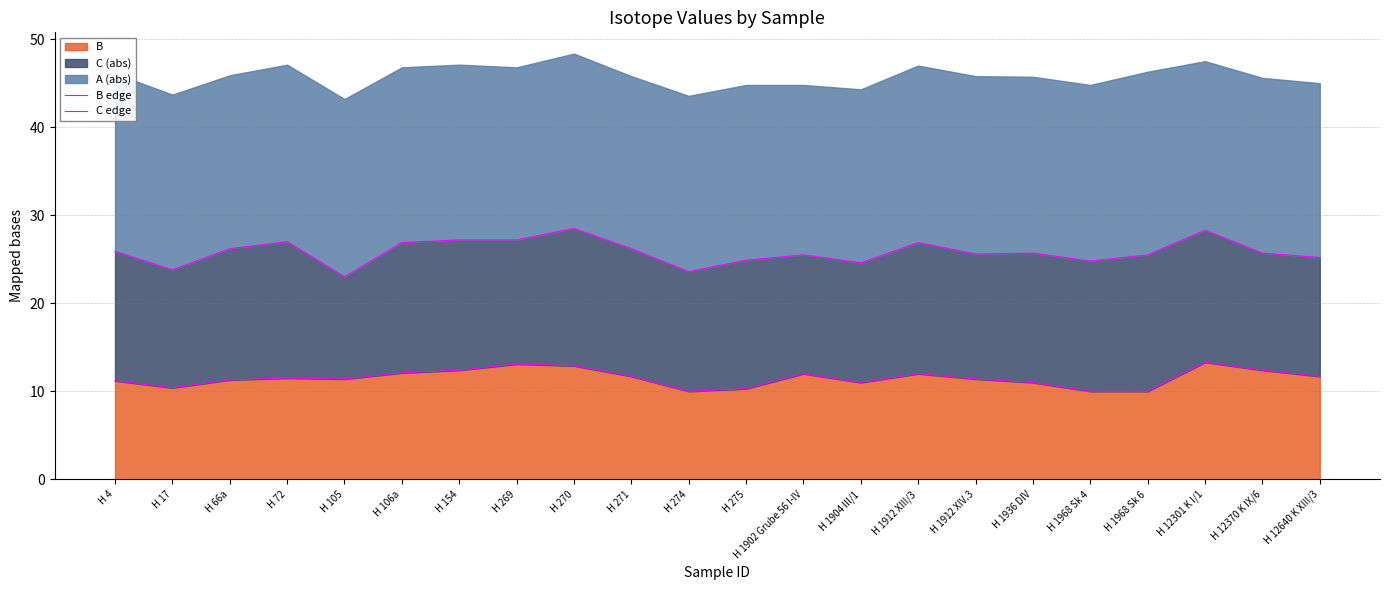

How many data points does each series have?

22